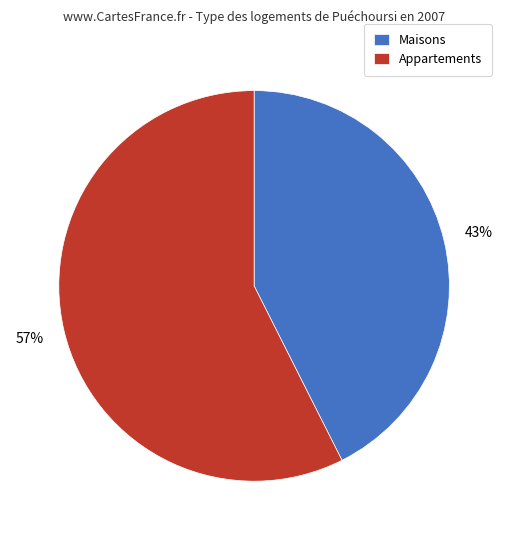

To the nearest percent, what is the average slice percentage?

50%